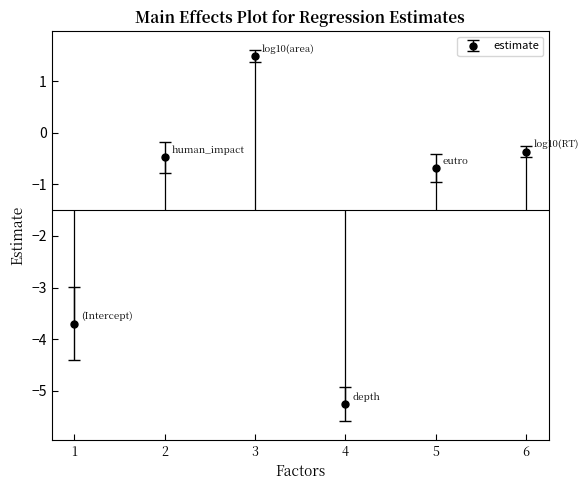

At which label does estimate reach its minimum?

4